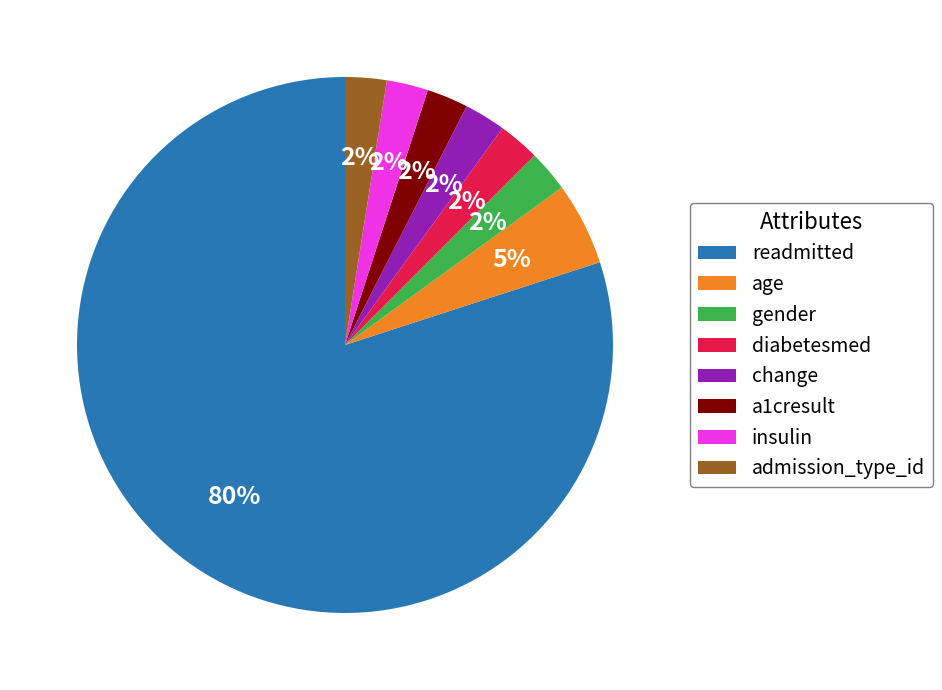

Which slice is the largest?

readmitted